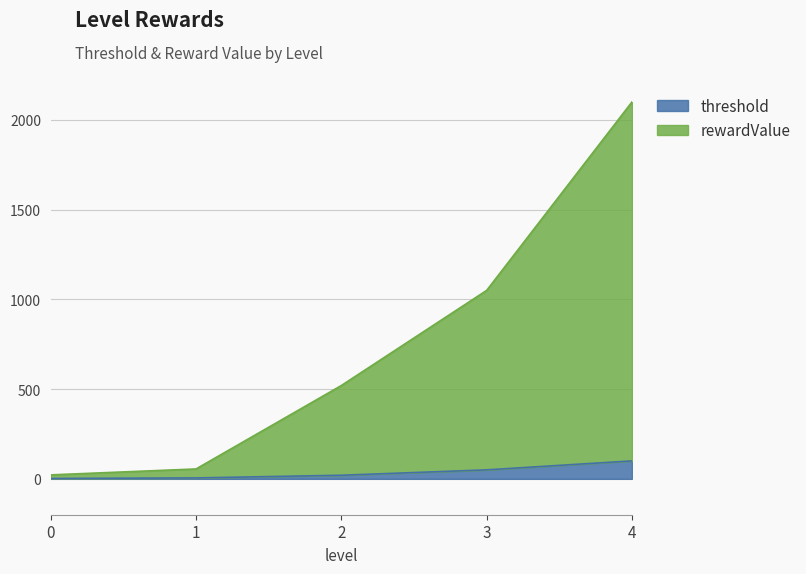

True or false: threshold and rewardValue intersect in this chart.

False